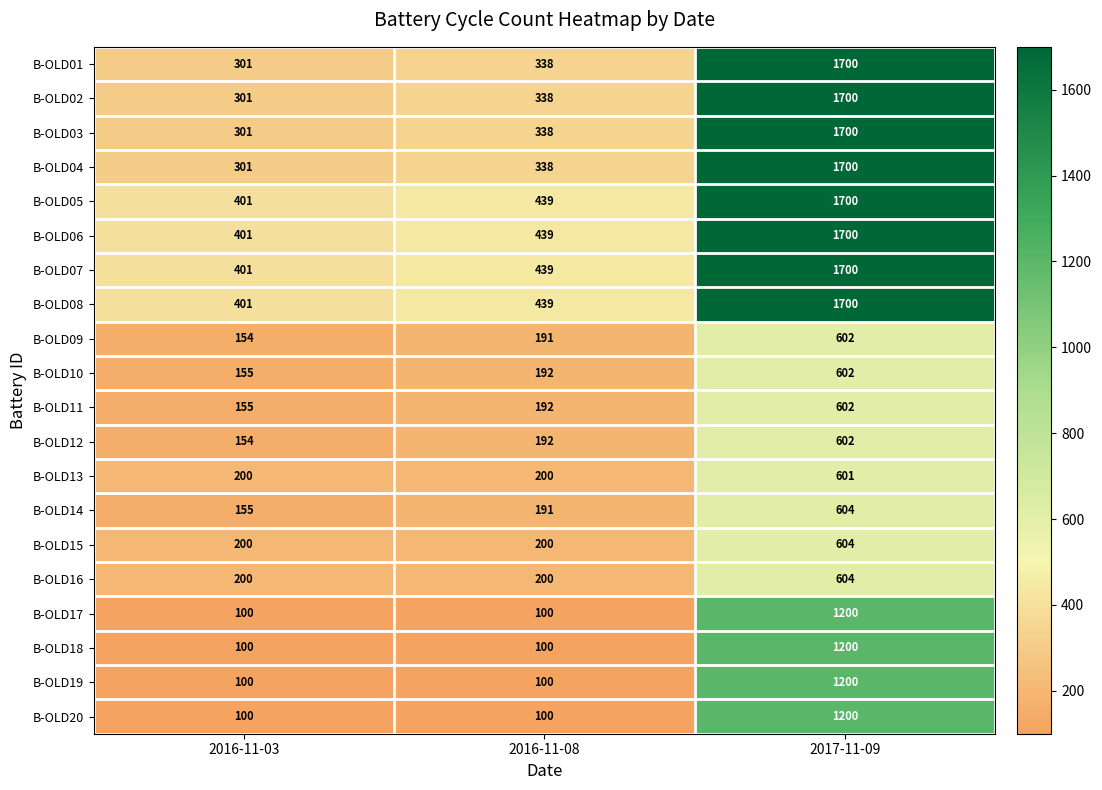

What is the minimum value shown in the chart?

100